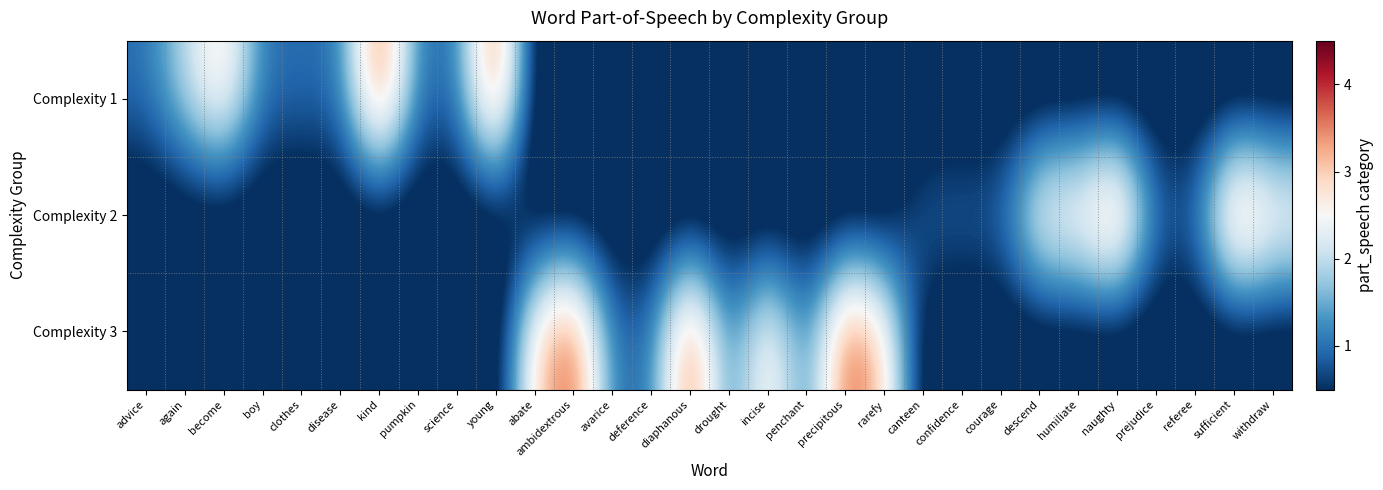

What is the total value across all series at abate?

3